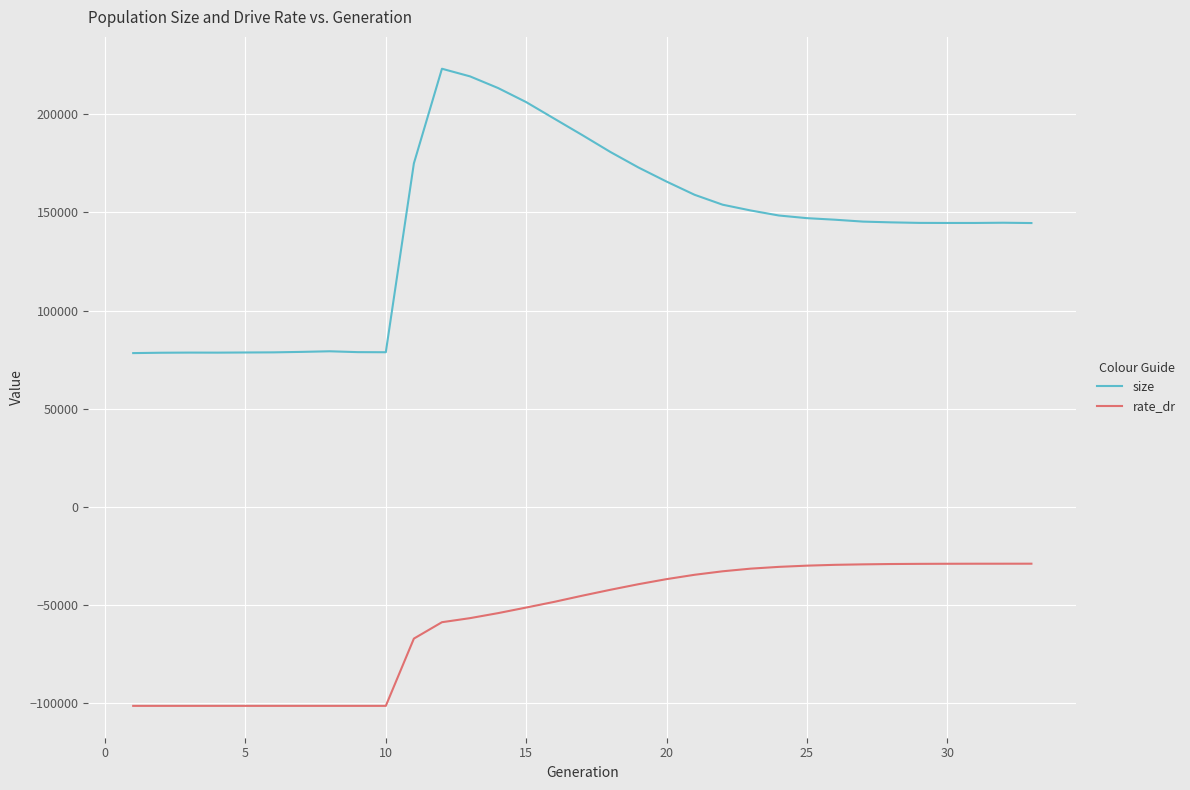

Which series has the widest spread of values?

size